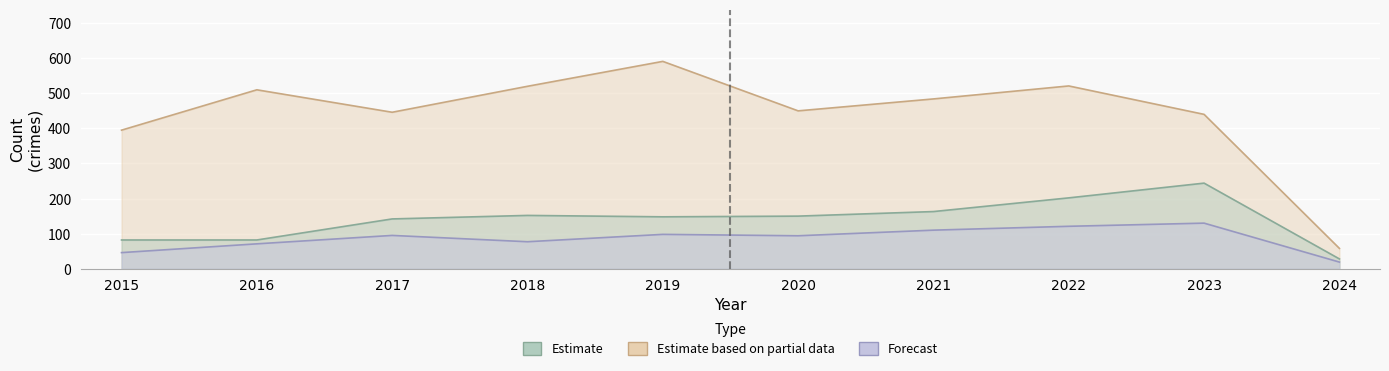

True or false: Estimate based on partial data and Forecast intersect in this chart.

False